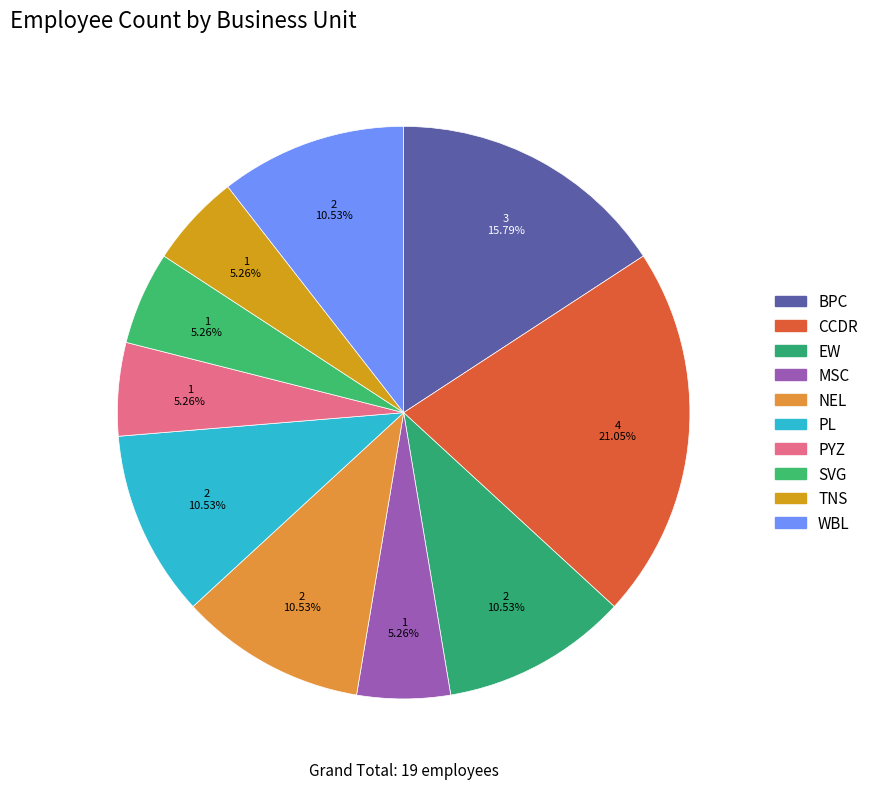

To the nearest percent, what is the average slice percentage?

10%